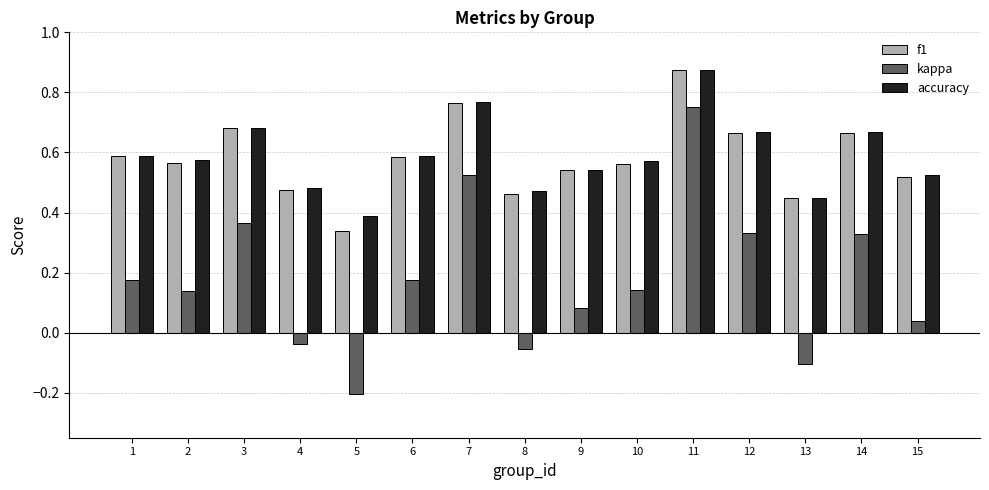

What is the sum of all accuracy values?

8.8